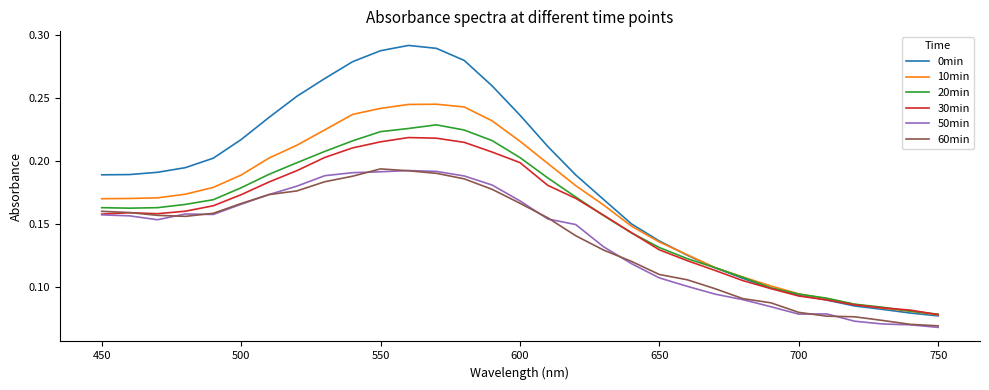

Which series has the widest spread of values?

0min